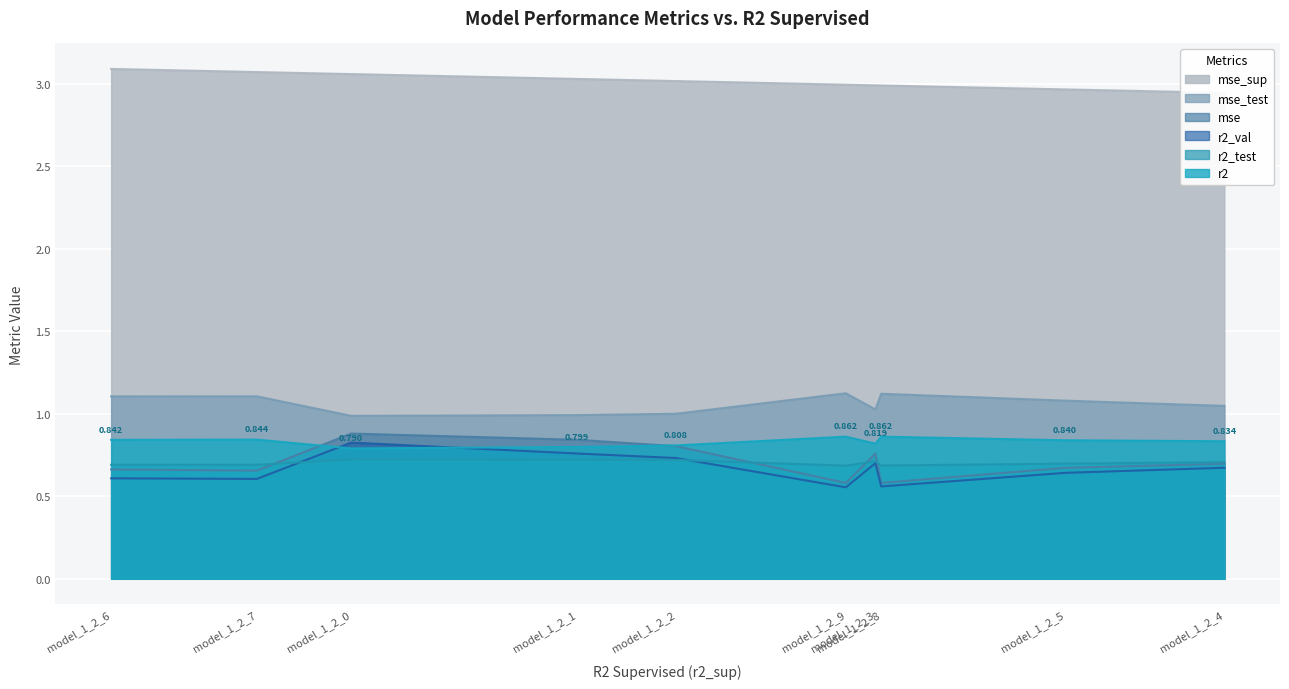

Which category has the lowest value across all series?

model_1_2_9